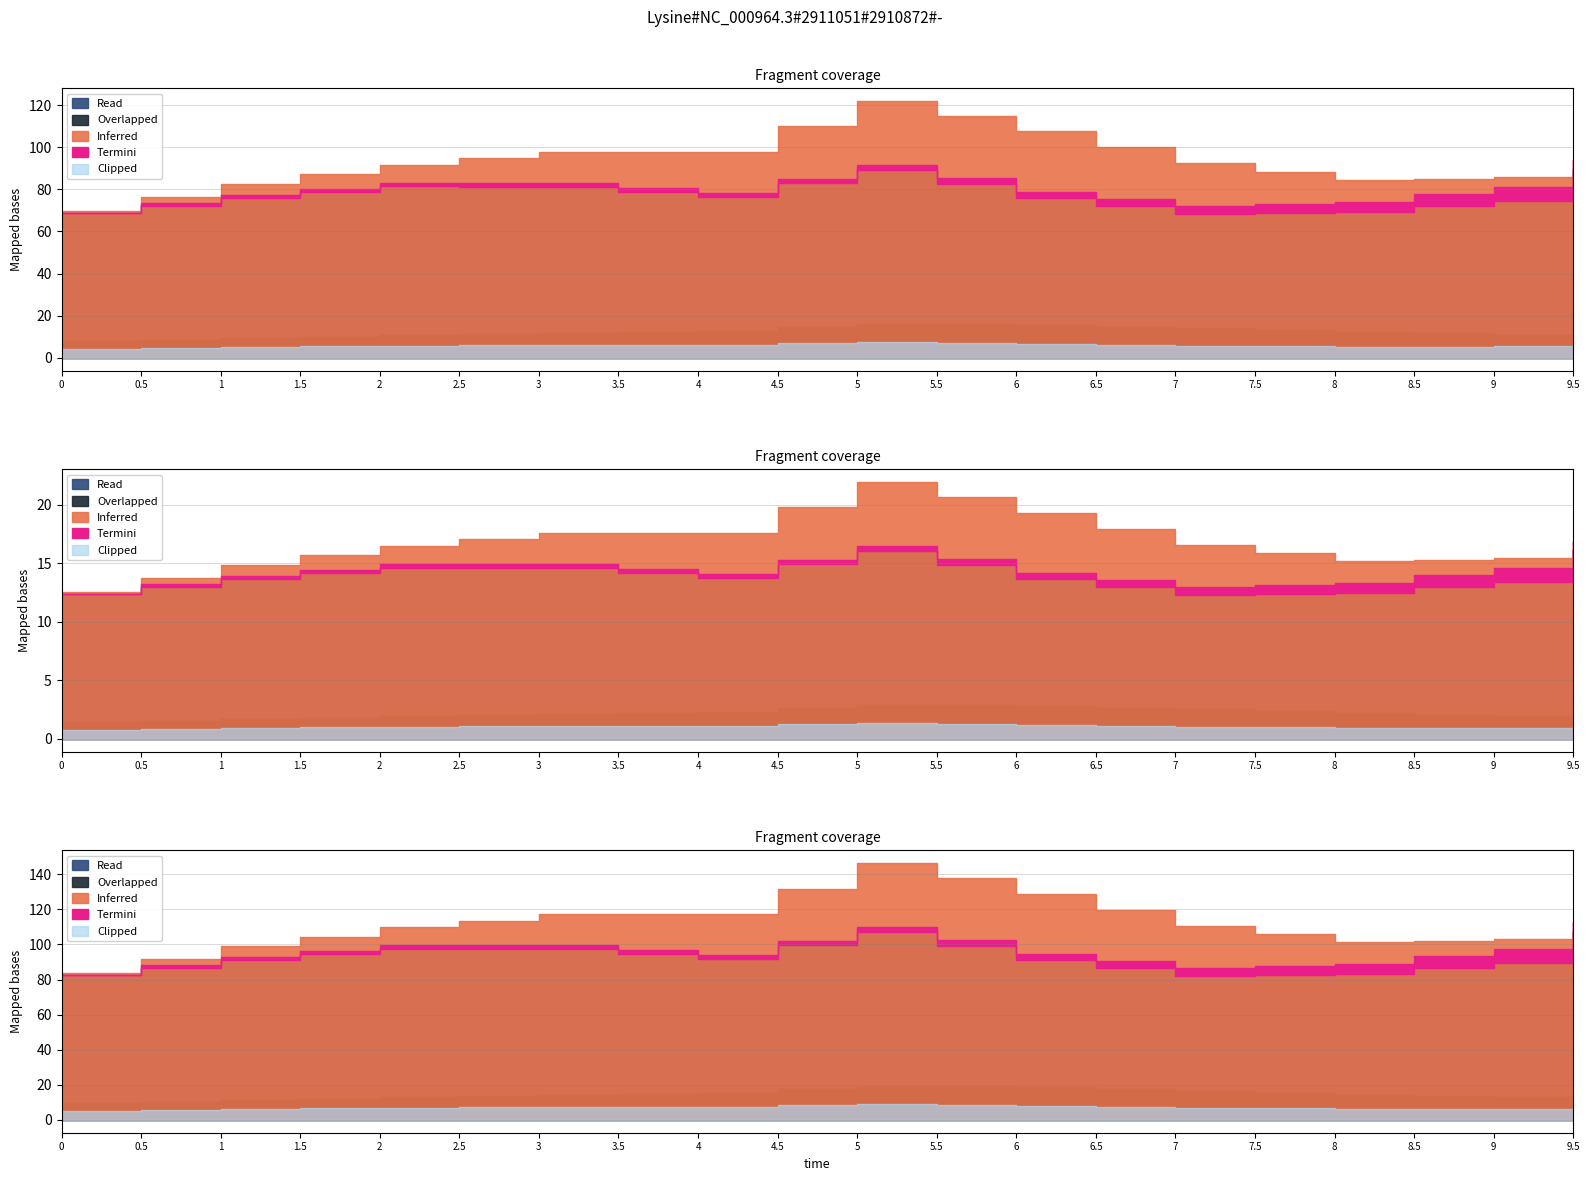

At how many categories does at least one series exceed 0?

20